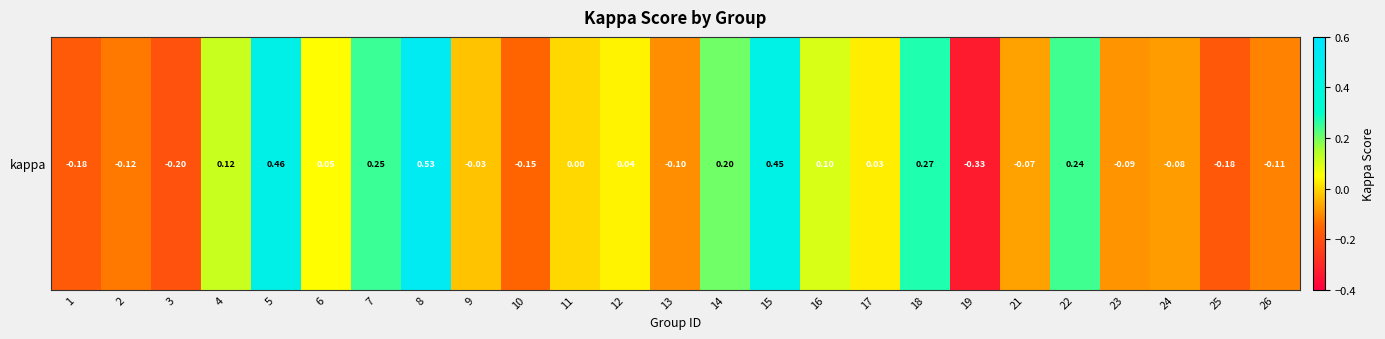

What is the change in value from 17 to 23?

-0.1